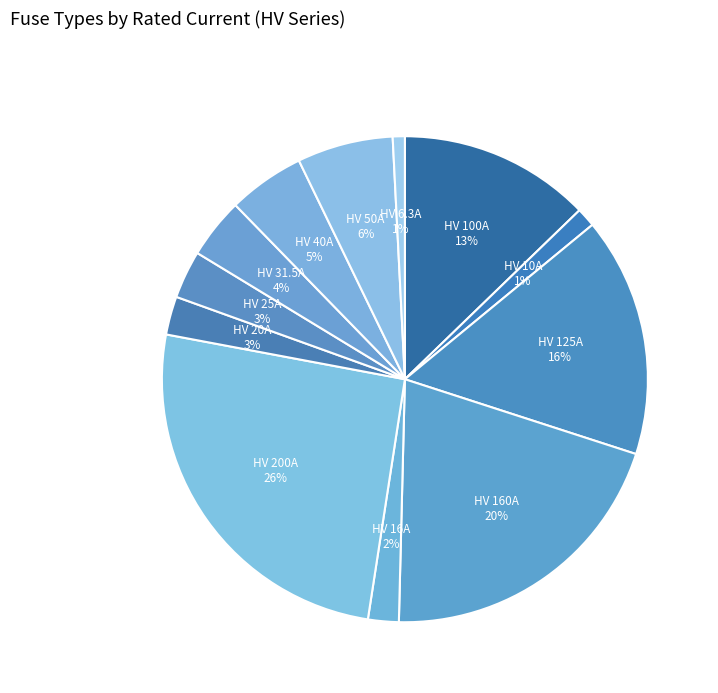

Do HV 6.3A and HV 160A together represent more than half of the pie?

No